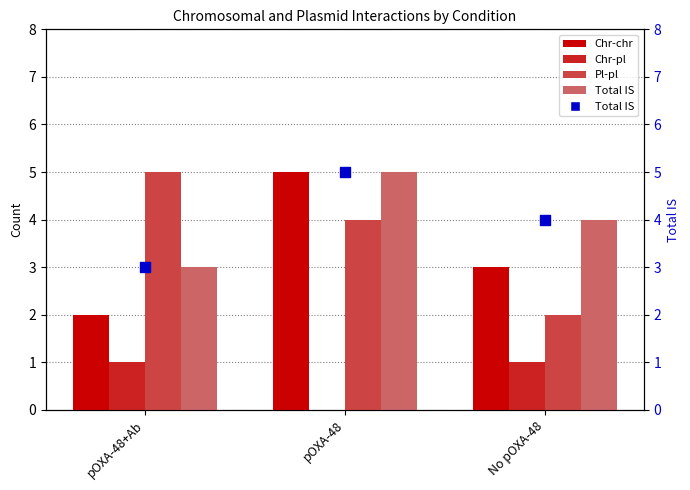

Which series has the largest total across all categories?

Total IS